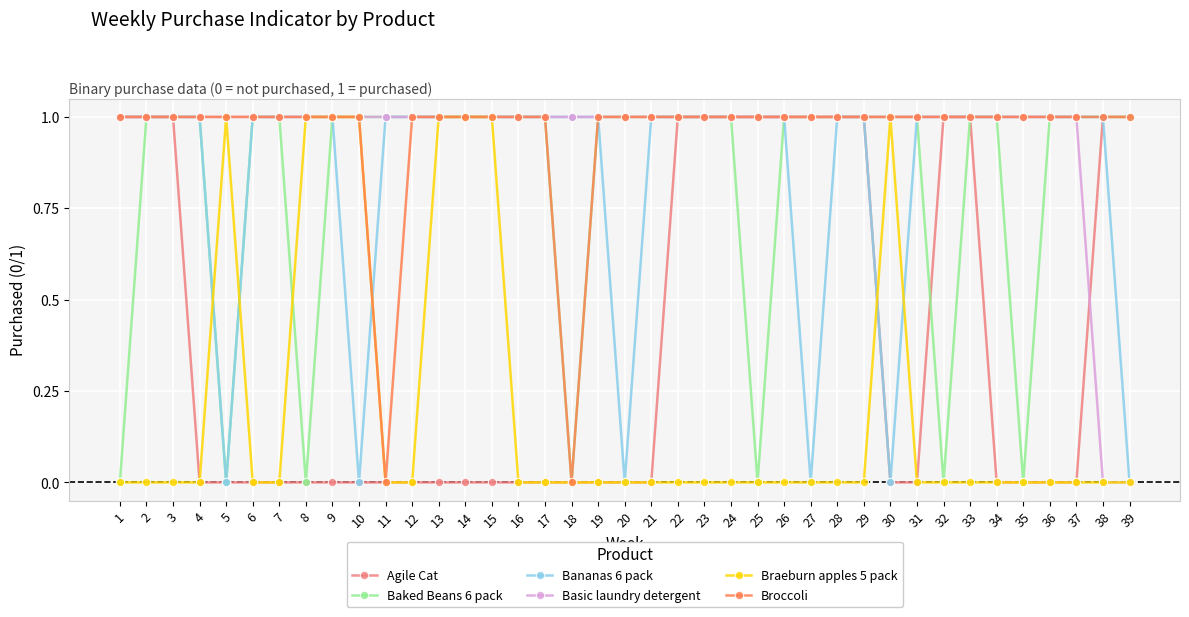

Between 17 and 33, which series saw the biggest shift?

Agile Cat